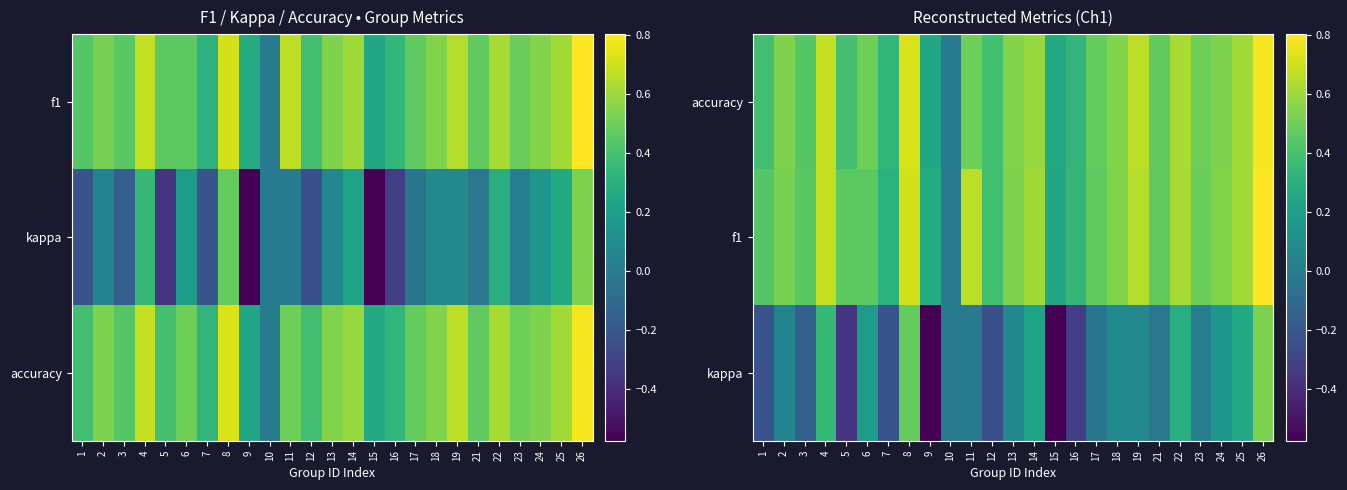

What is the difference between the maximum and second lowest values in the accuracy series?

0.5